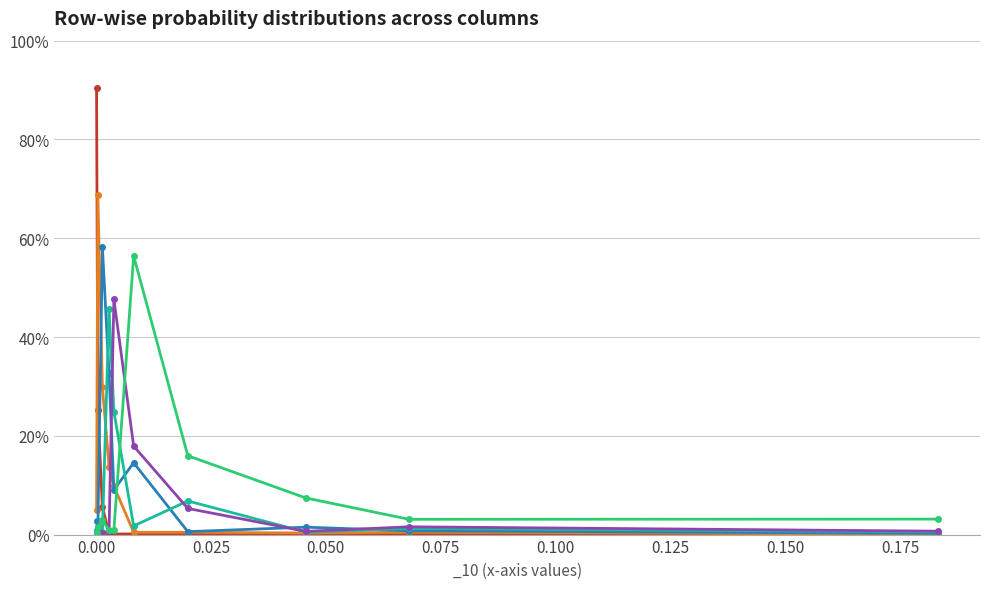

Which series has the largest total across all categories?

_2